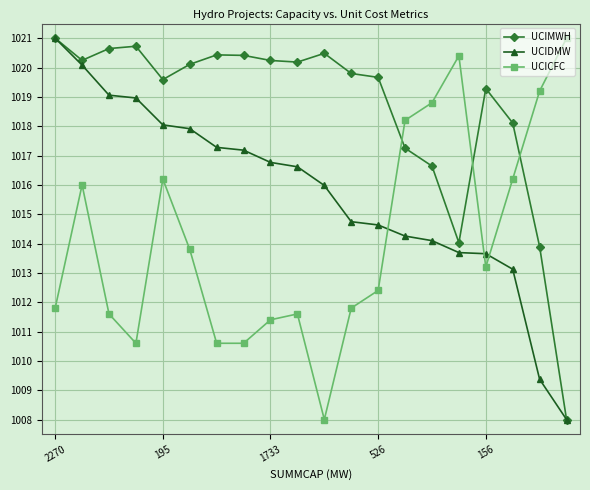

Rank the series by their average value, from lowest to highest.

UCICFC, UCIDMW, UCIMWH